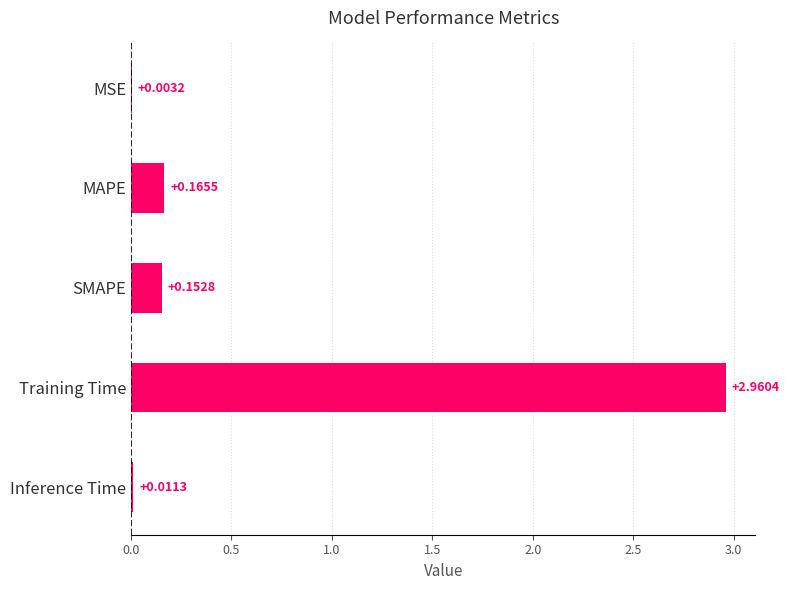

At which label is the value closest to 1?

MAPE